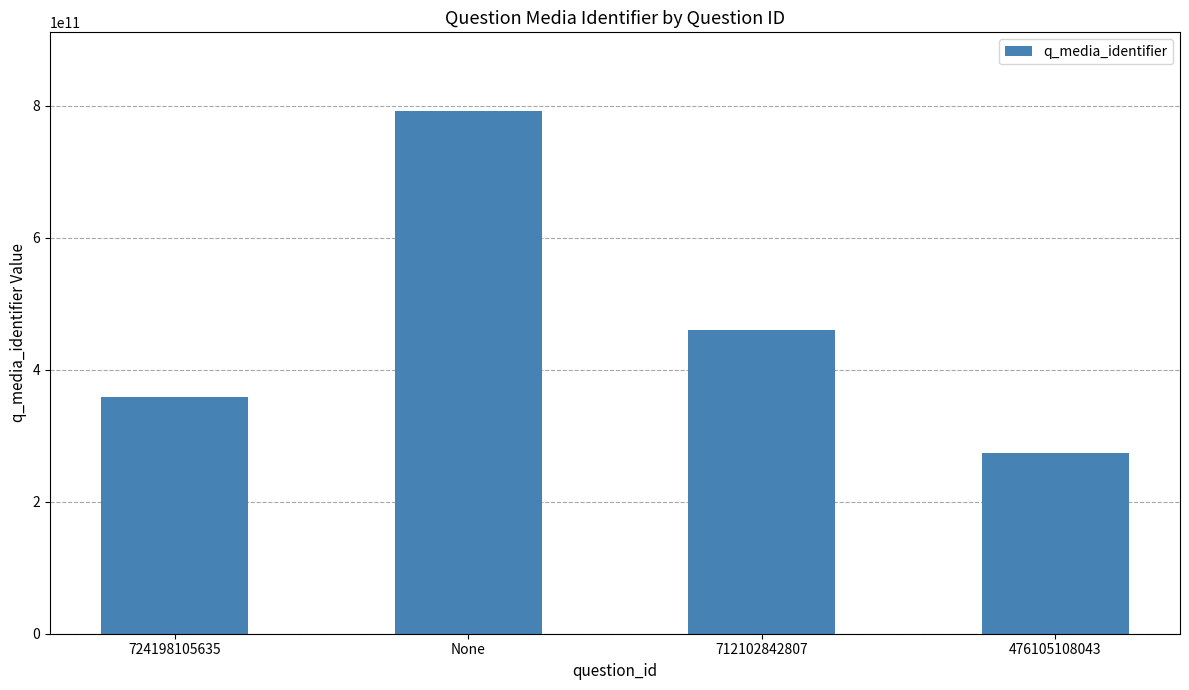

What is the change in value from None to 476105108043?

-517959458337